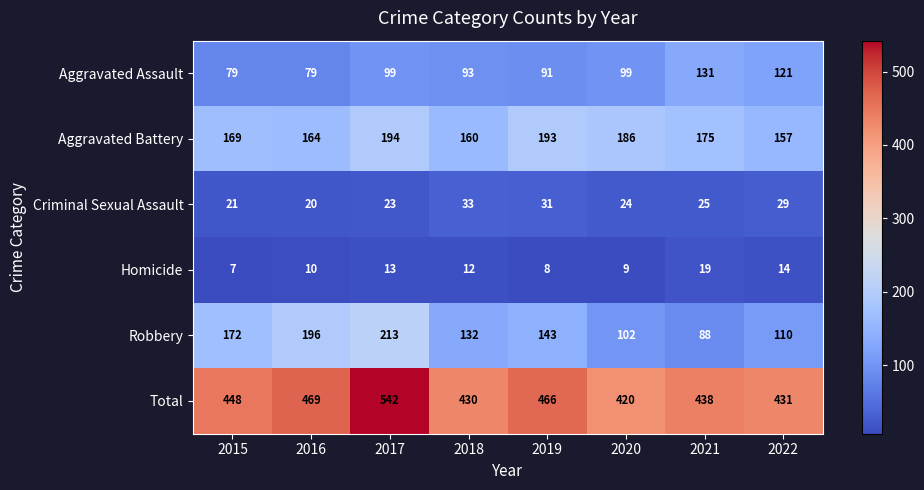

At which category is the sum across all series the highest?

2017